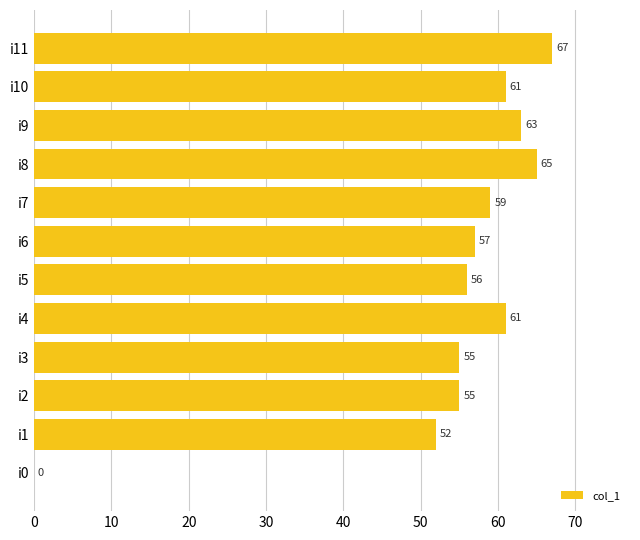

What is the ratio of the value at i9 to the value at i4?

1.0